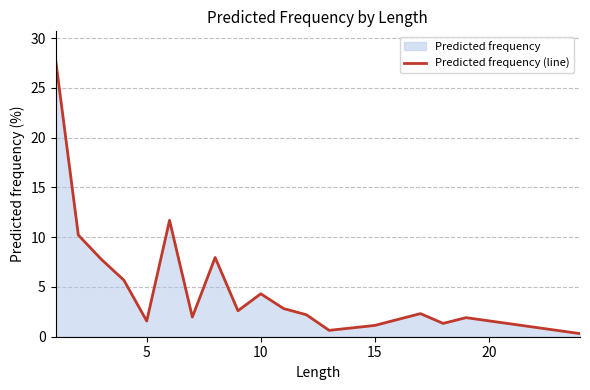

What is the maximum value shown in the chart?

27.9